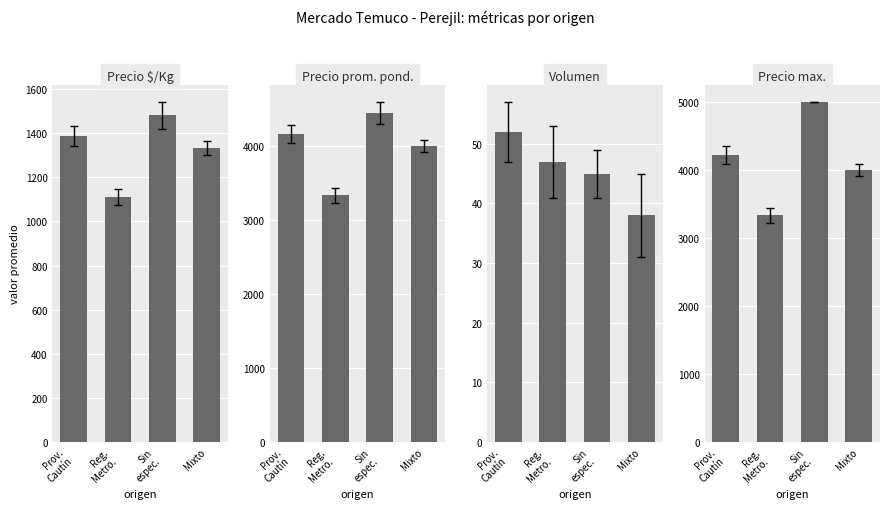

List the series in order of their peak value, highest first.

Precio max., Precio prom. pond., Precio $/Kg, Volumen